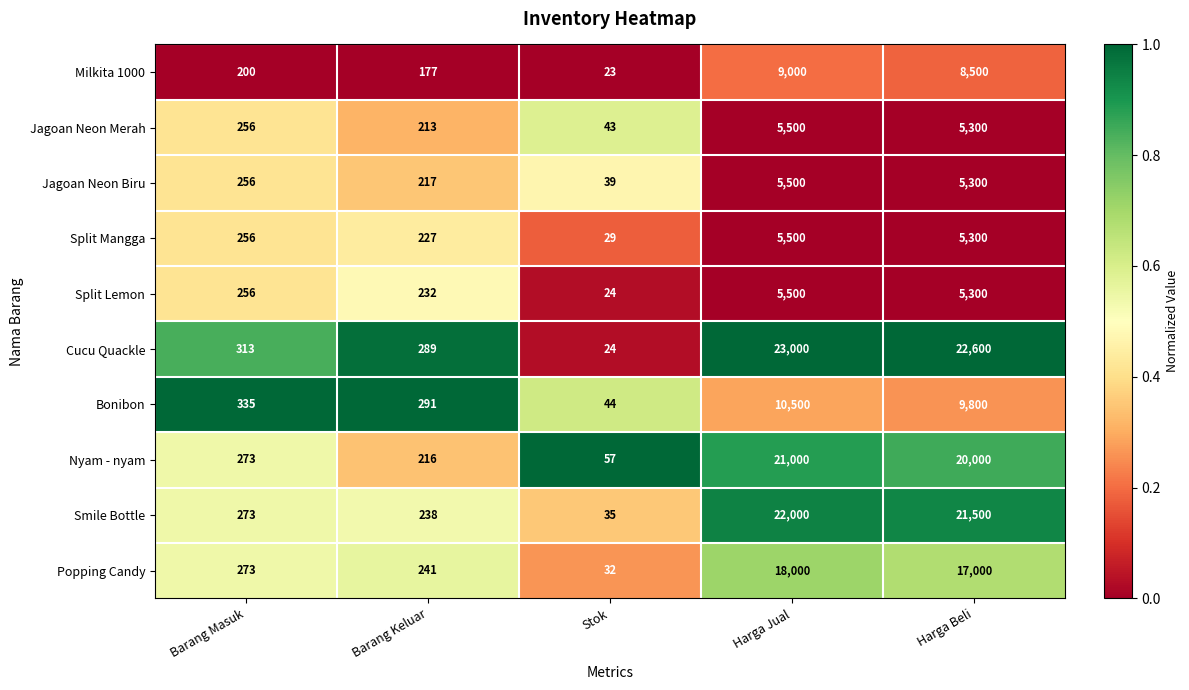

The value of Popping Candy at Harga Jual is 28975. True or false?

False